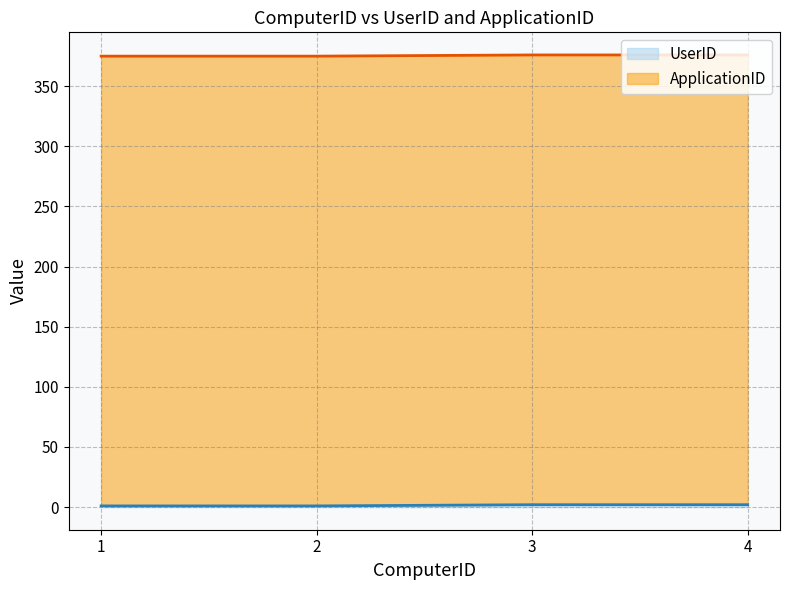

Reading left to right, extract all data points from this chart.

1=1	2=1	3=2	4=2